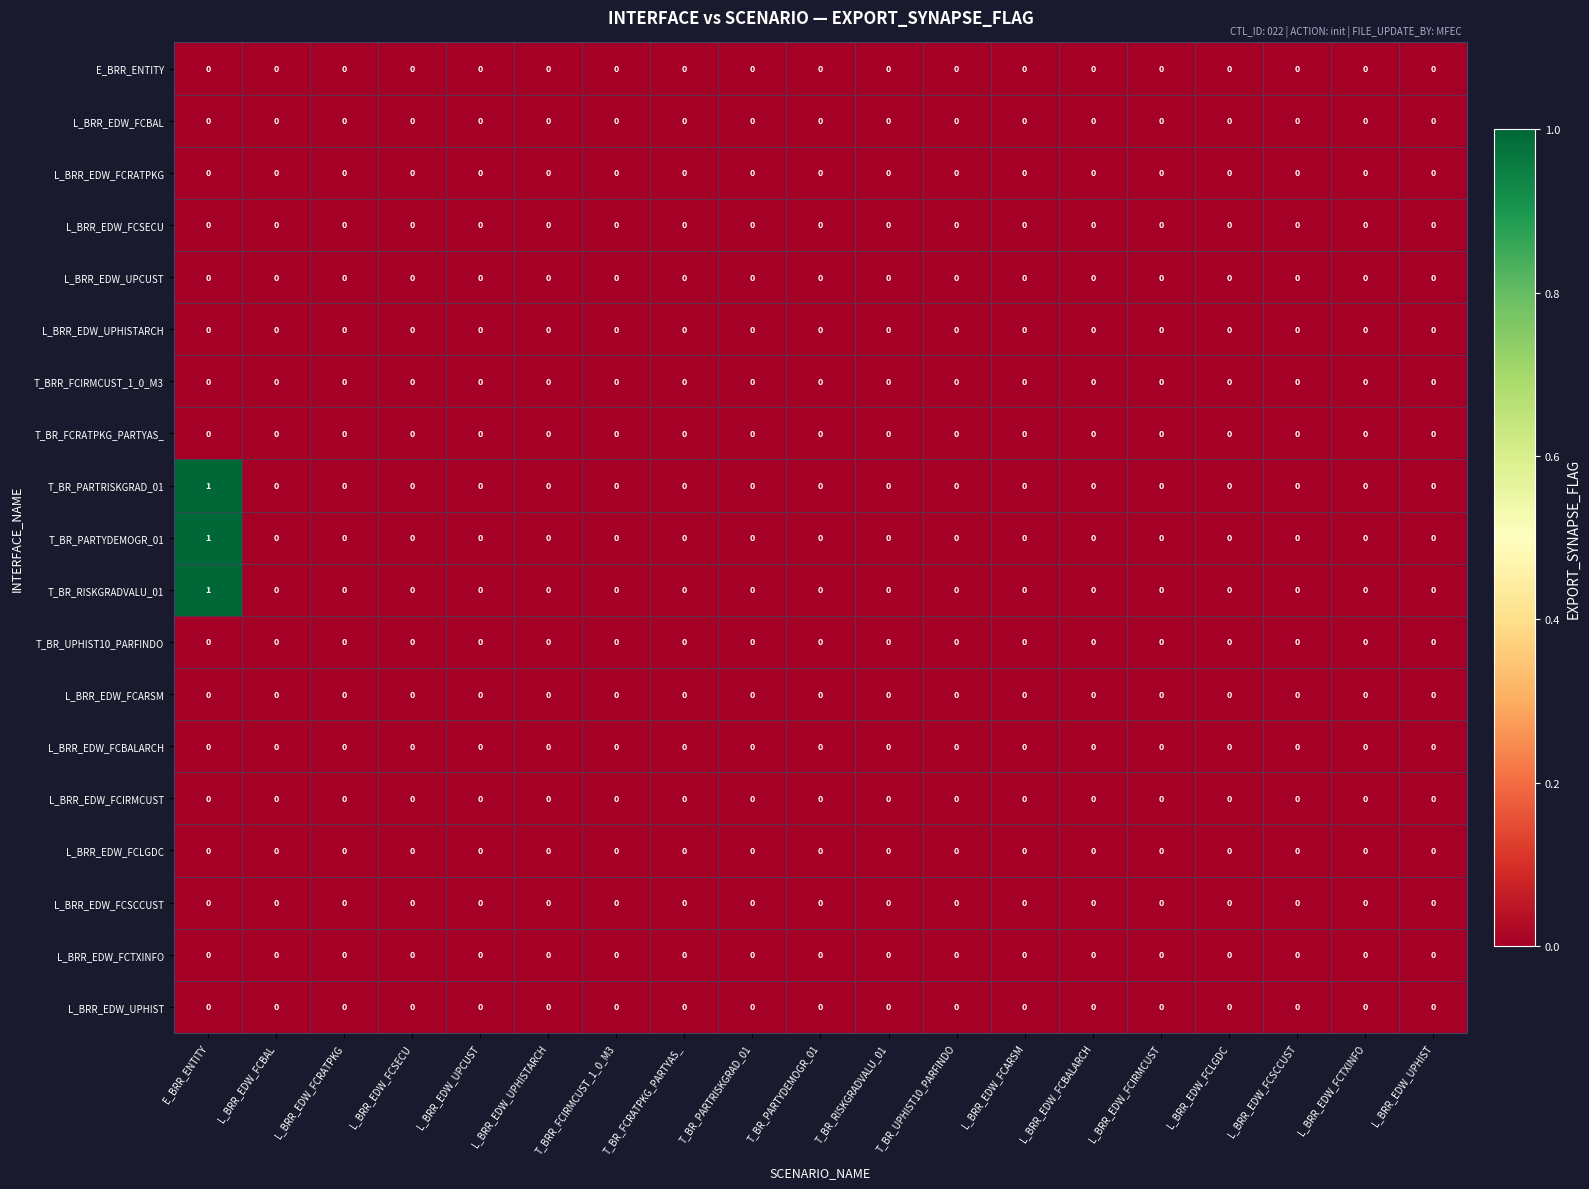

What is the total value across all series at E_BRR_ENTITY?

3